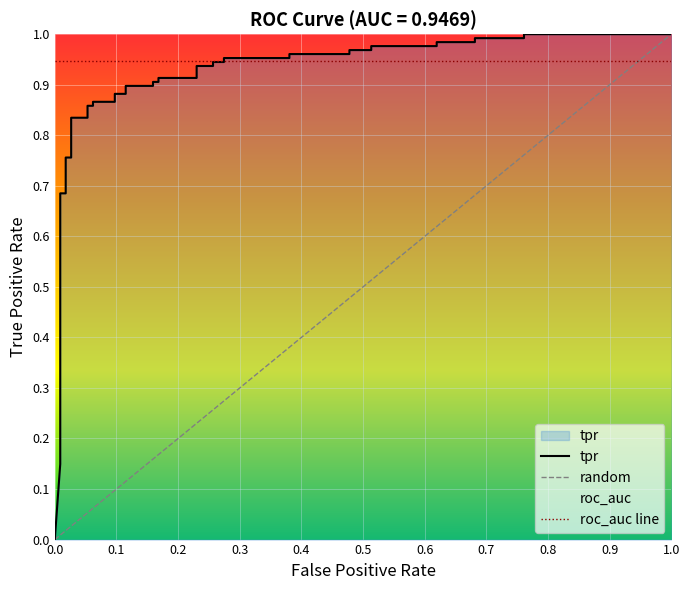

What is the average value?

0.8